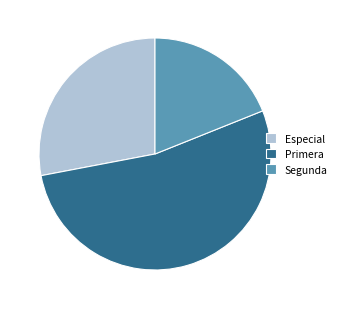

Rank the categories by value from highest to lowest.

Primera, Especial, Segunda